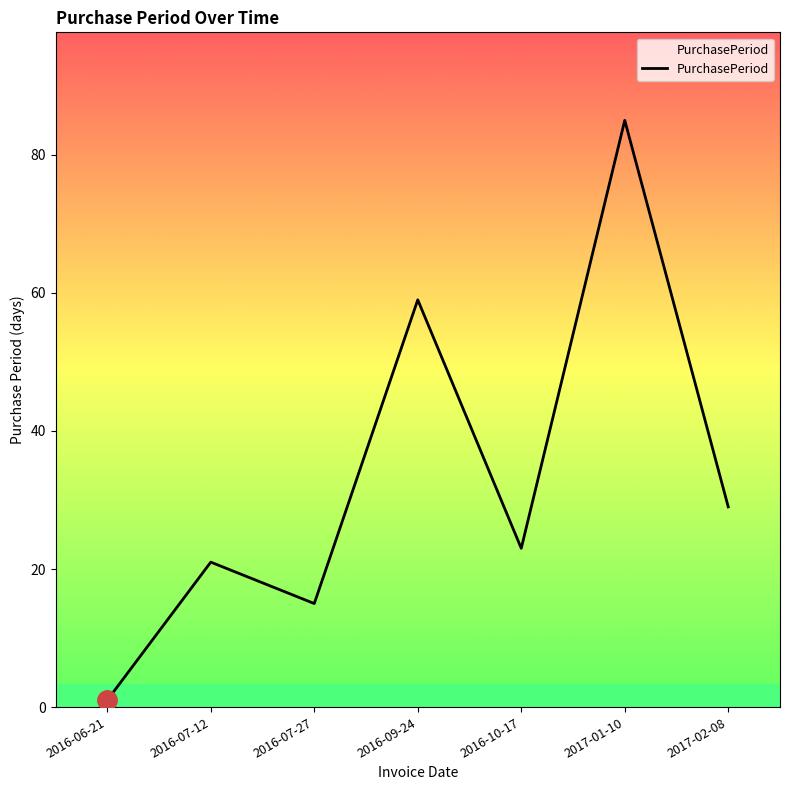

How many series are shown in this chart?

1